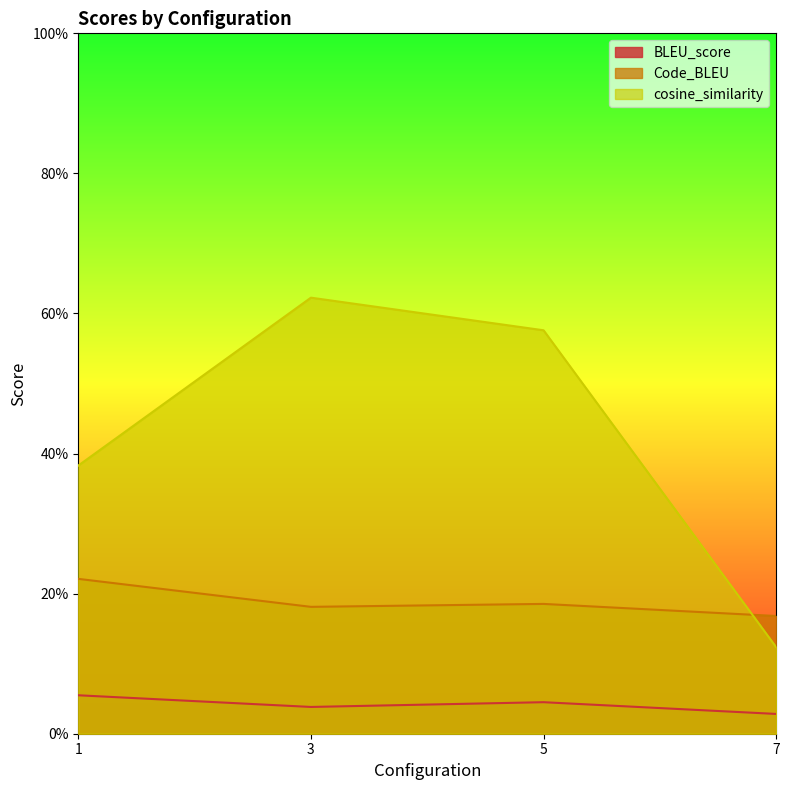

What is the average value of the cosine_similarity series?

0.4